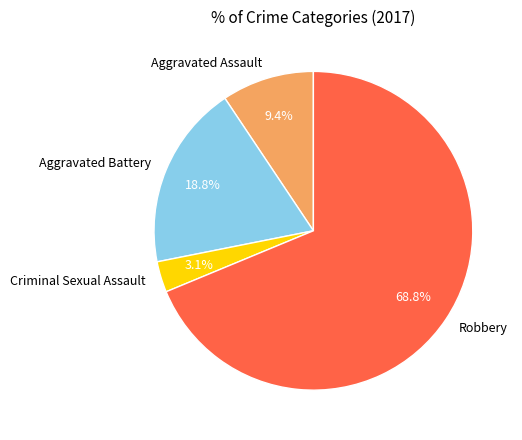

The Criminal Sexual Assault slice represents 3% of the pie. True or false?

True